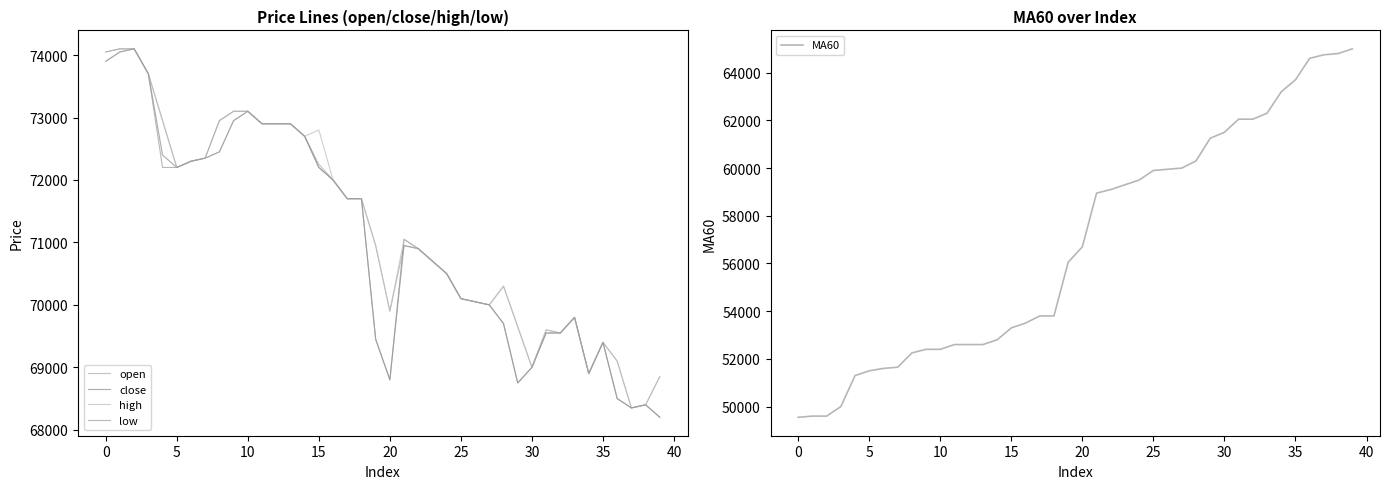

The value of MA60 at 30 is 61500. True or false?

True